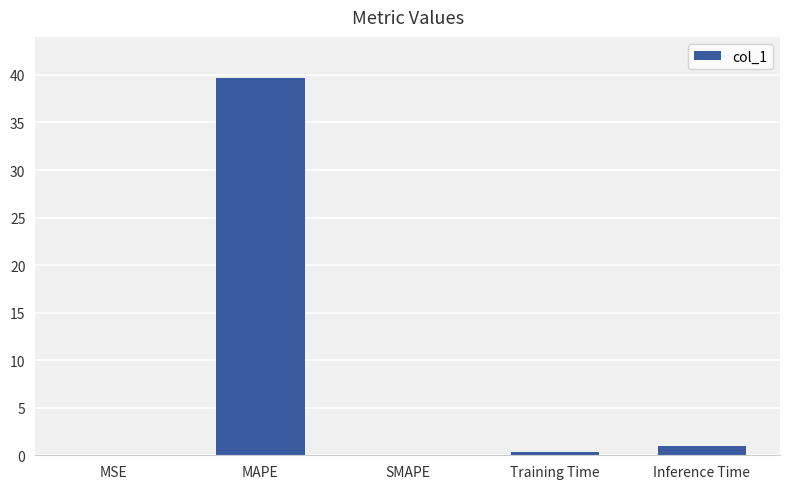

Count the number of data series in this chart.

1